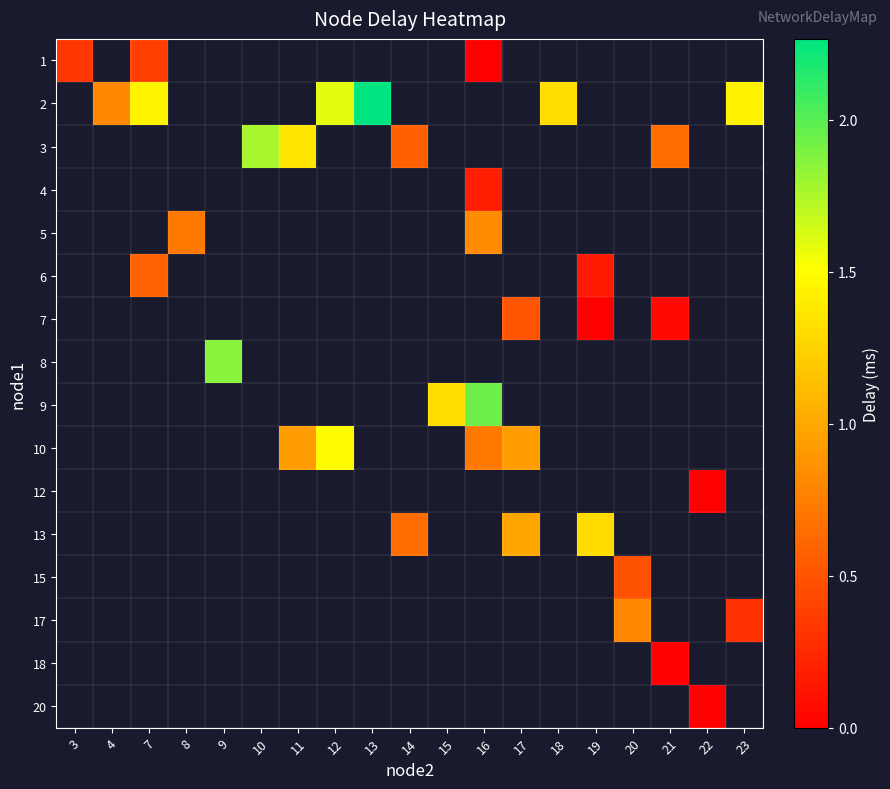

How many categories are shown in the chart?

19